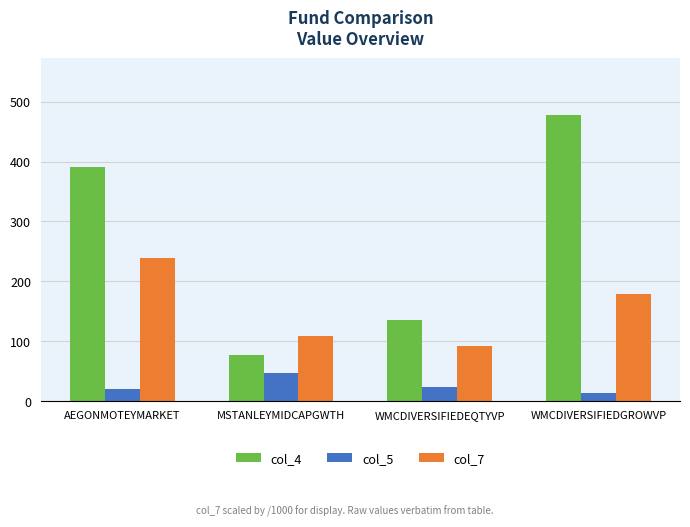

What is the difference between the maximum and second lowest values in the col_7 series?

131.0